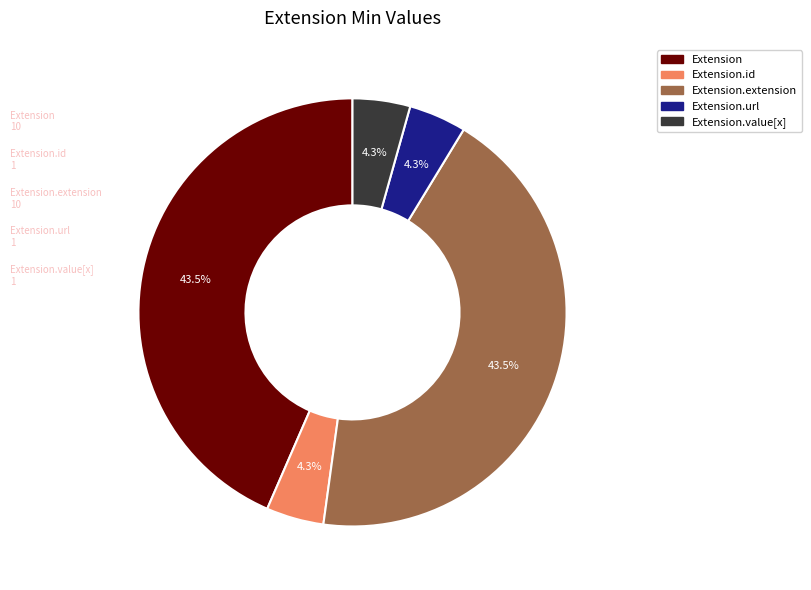

To the nearest percent, what is the difference between the largest and smallest slice percentages?

39%